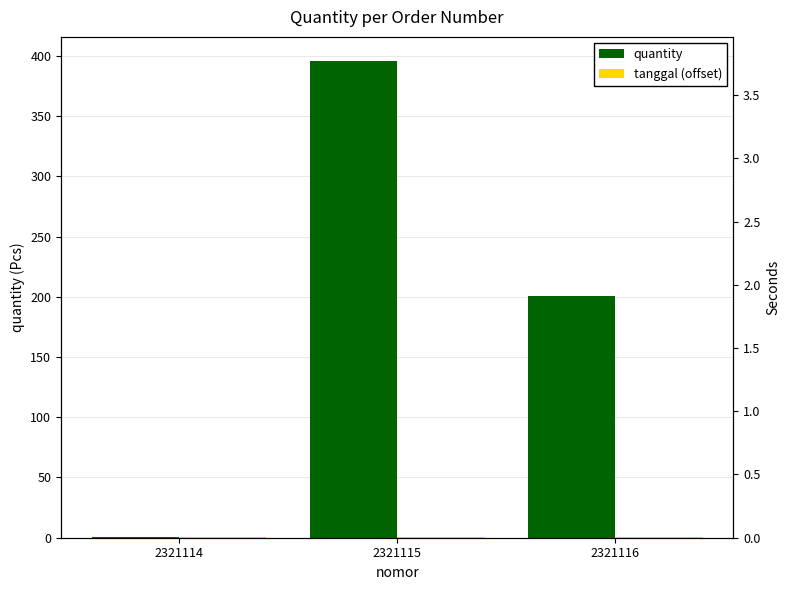

What is the approximate value of quantity at 2321116?

201.0